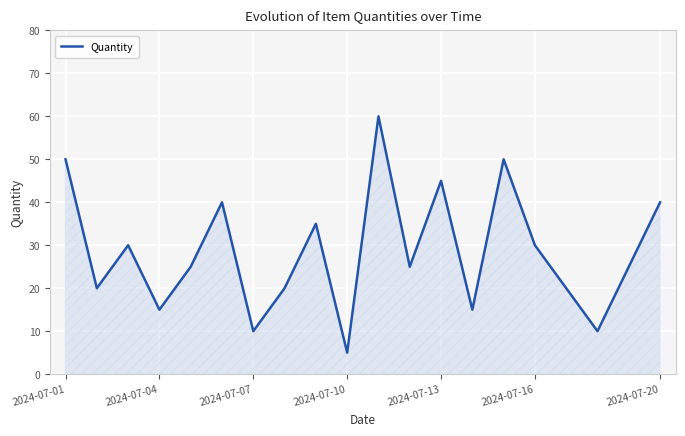

What is the maximum value shown in the chart?

60